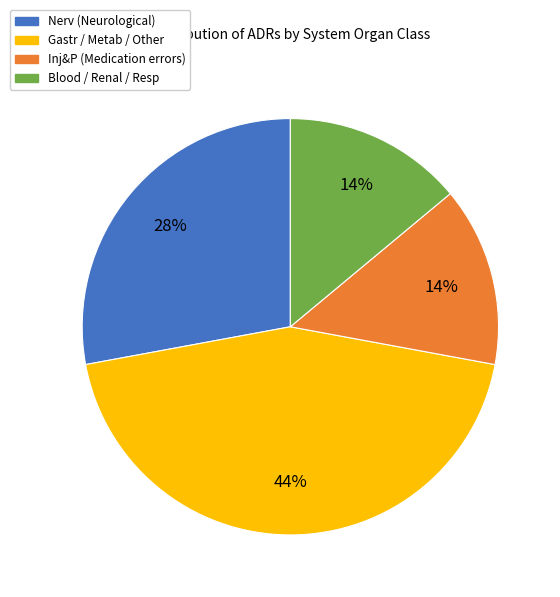

Does Nerv account for over 50% of the chart?

No